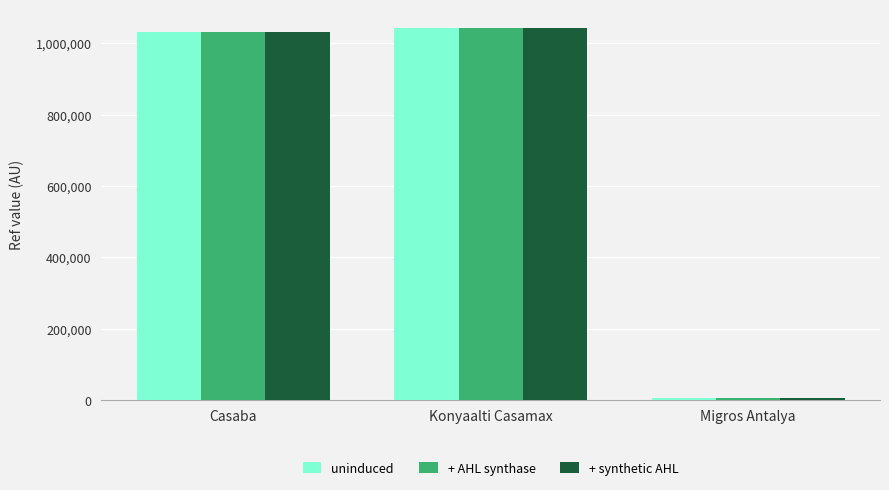

How many values in the uninduced series are below 1031198?

1